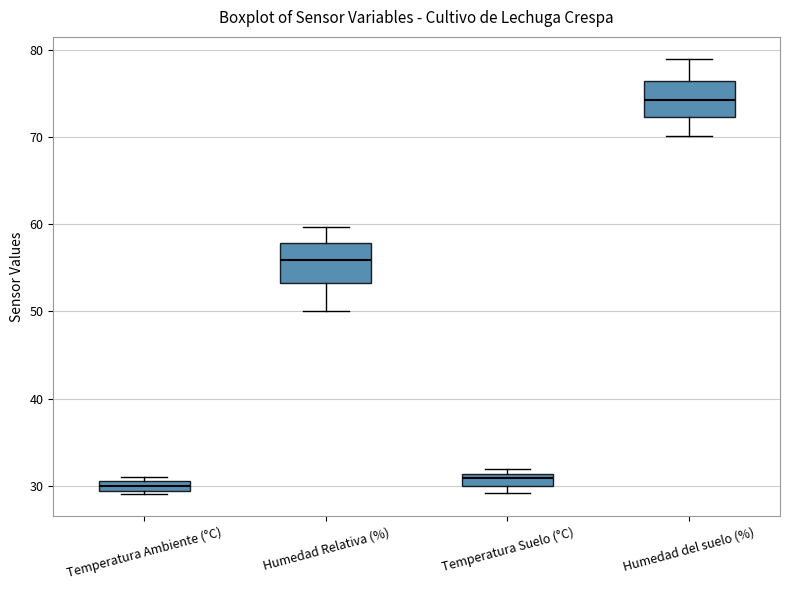

Where is the lower edge of the box for Temperatura Suelo (°C) on the y-axis? The values are not printed on the chart, so give them approximately, as read against the axis.

30